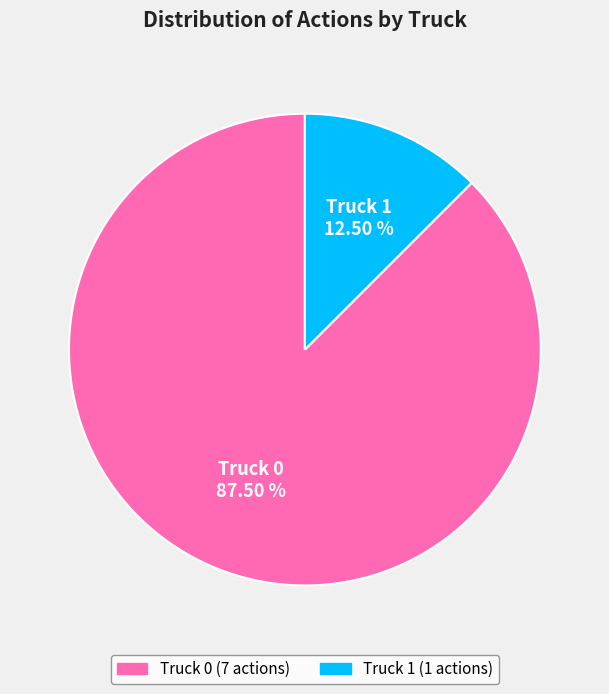

Rank the categories by value from lowest to highest.

Truck 1, Truck 0